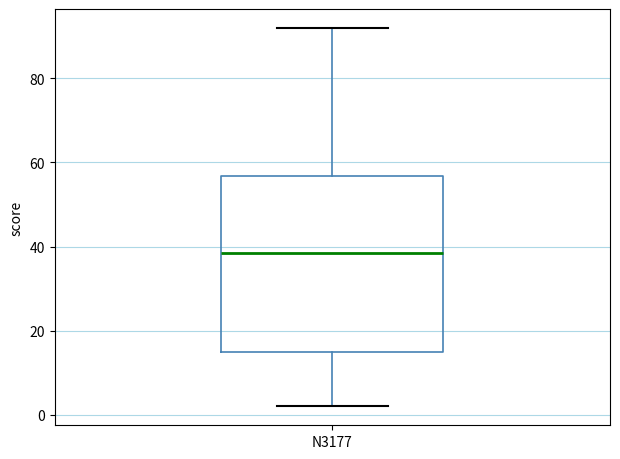

Where is the lower edge of the box for N3177 on the y-axis? The values are not printed on the chart, so give them approximately, as read against the axis.

16